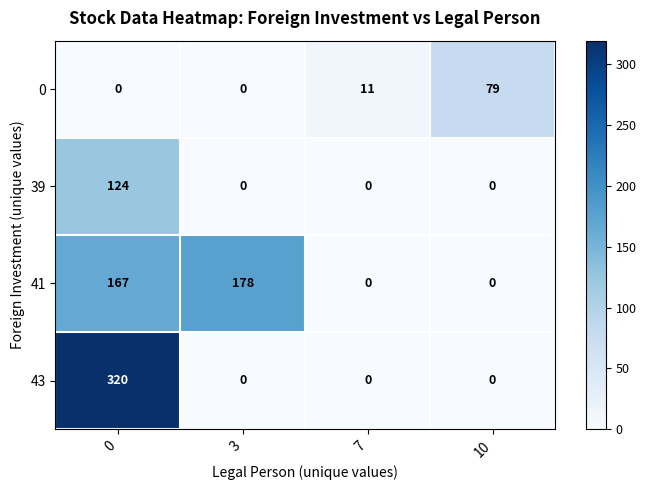

Count the 43 values in the range 0 to 320.

4